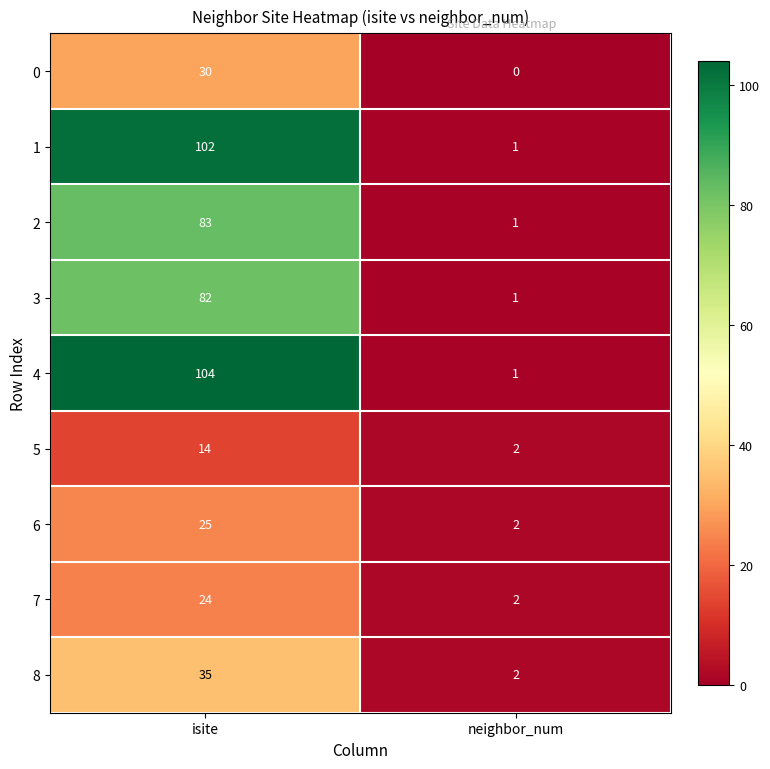

Where is 4 nearest to the value 52?

neighbor_num